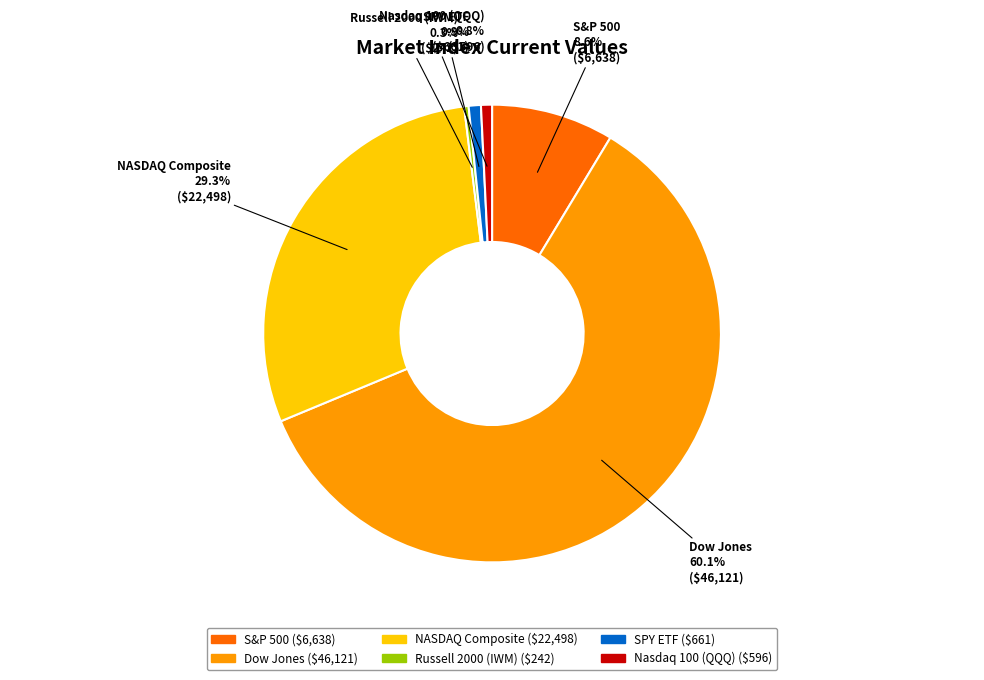

Is there any slice that represents more than half of the pie?

Yes